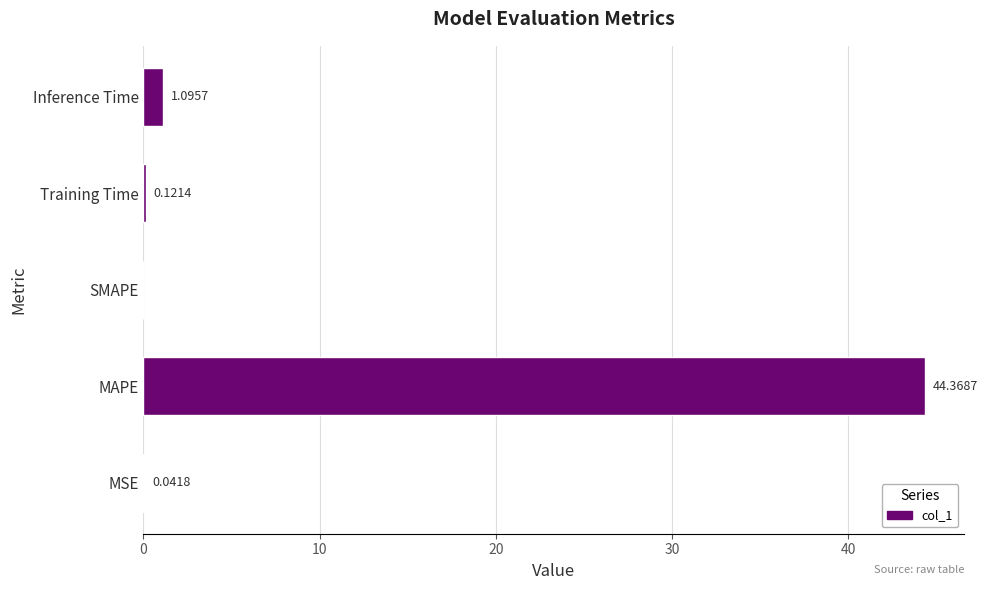

How many positive values are there?

4